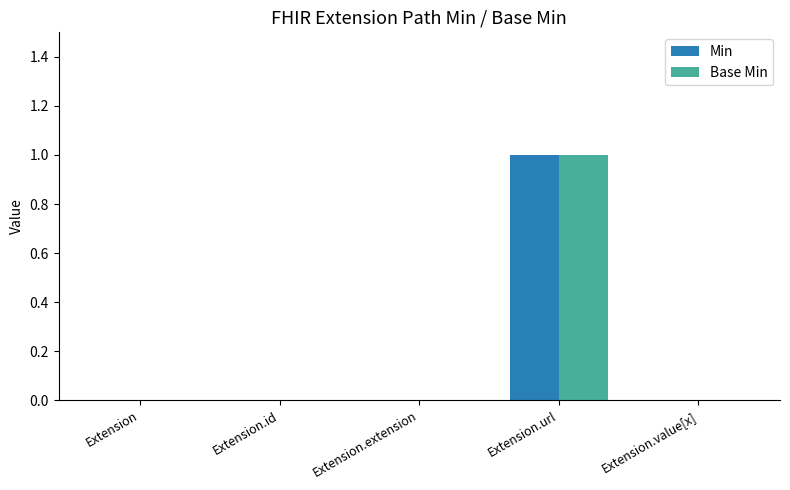

Which category has the highest value in the Min series?

Extension.url